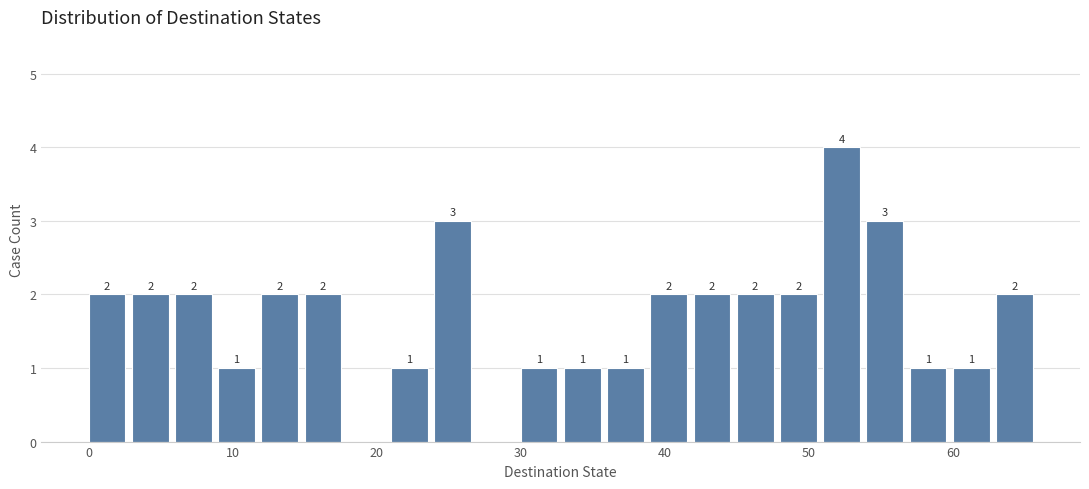

Around what value on the x-axis is the tallest bar? Give the approximate position of its centre, as read against the axis.

52